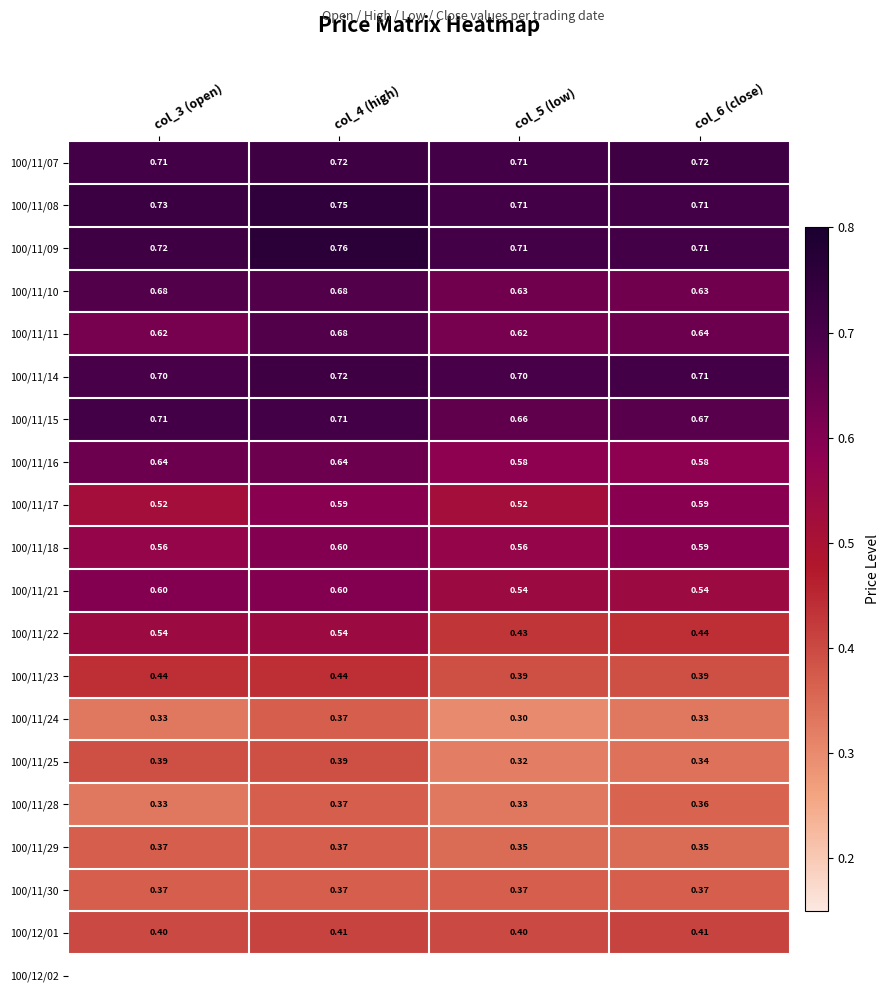

Is the value of 100/11/16 at col_4 (high) greater than the value of 100/11/29 at col_4 (high)?

Yes